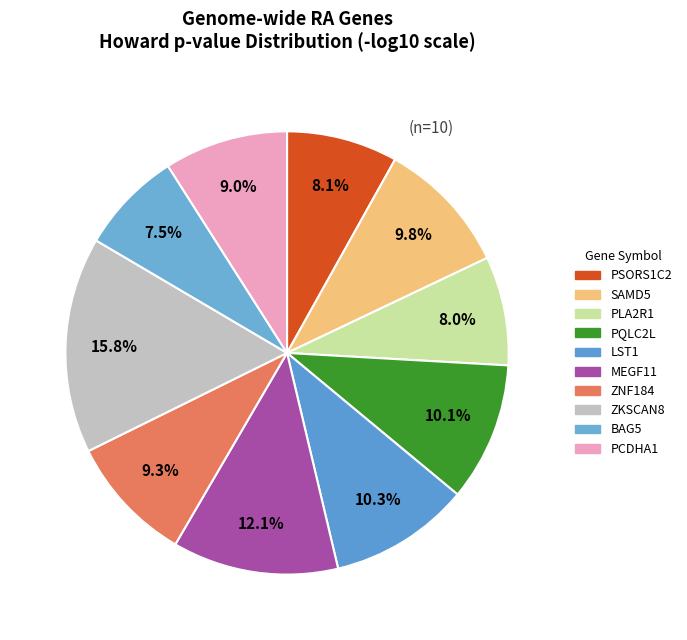

Count the number of slices in the pie.

10